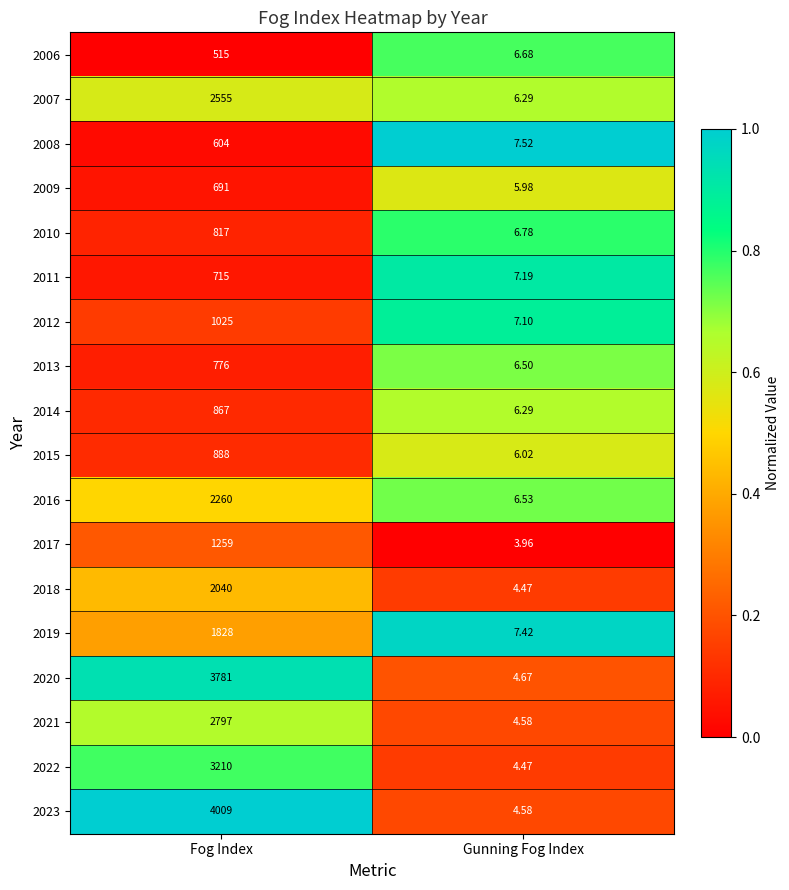

At which category is the sum across all series the highest?

Fog Index